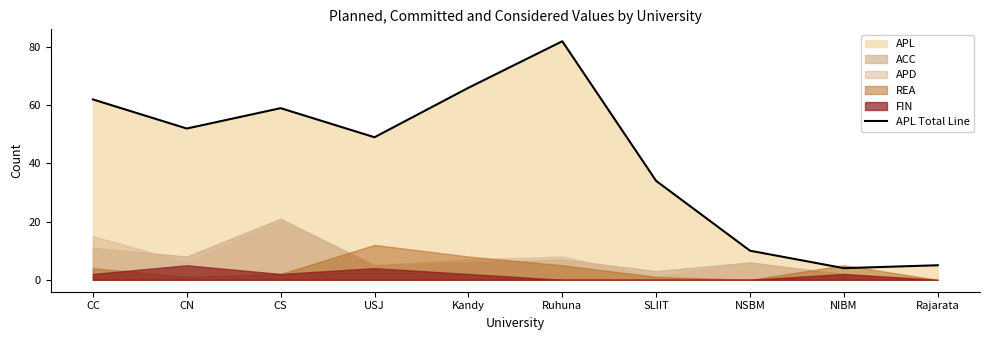

Reading left to right, what are all the values shown in this chart?

CC=62	CN=52	CS=59	USJ=49	Kandy=66	Ruhuna=82	SLIIT=34	NSBM=10	NIBM=4	Rajarata=5